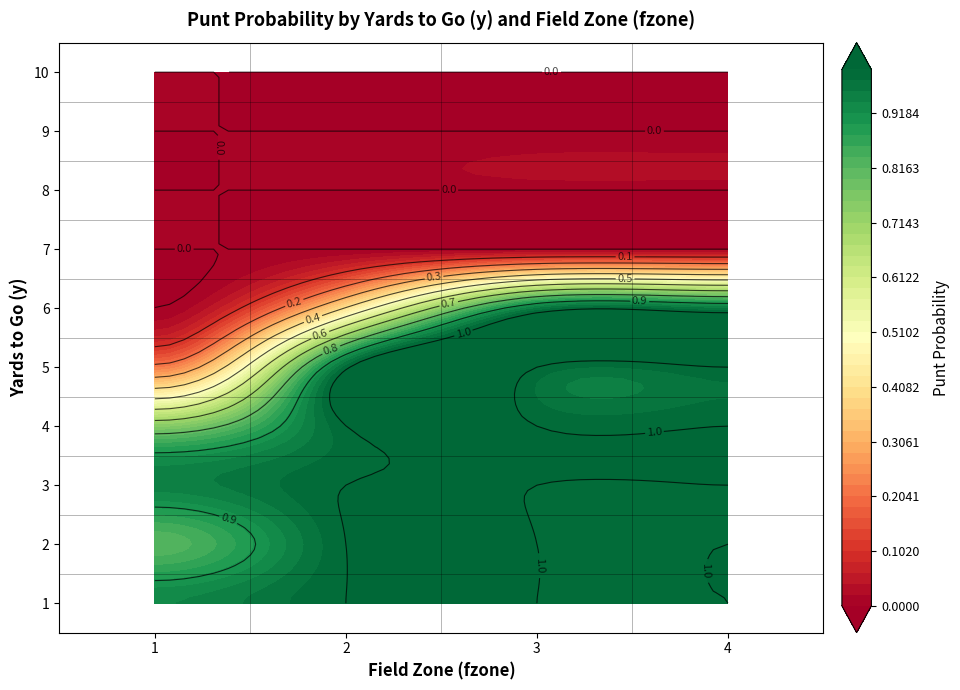

Is the value of 6 at 1 greater than the value of 4 at 1?

No